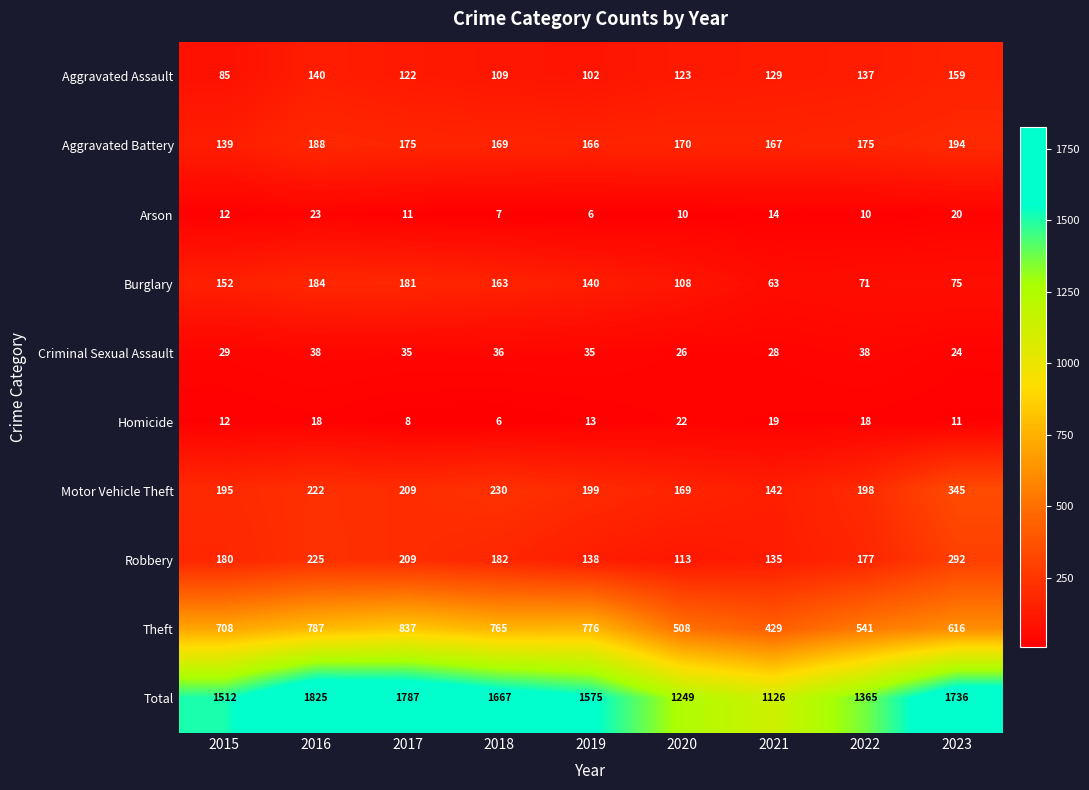

What is the average value of the Aggravated Battery series?

171